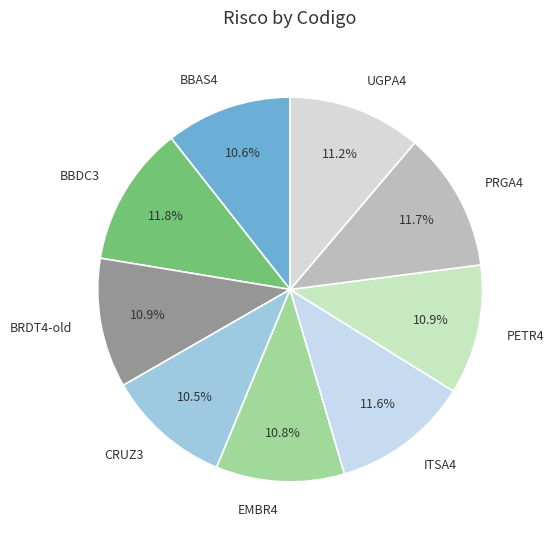

What percentage is the PRGA4 slice, to the nearest percent?

12%